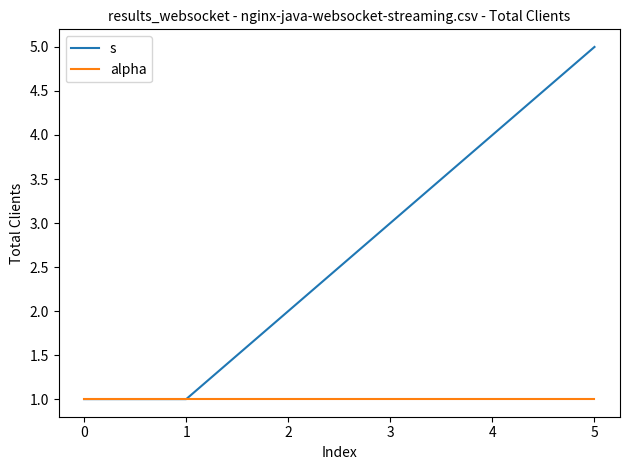

The alpha series shows 2 at 3. True or false?

False